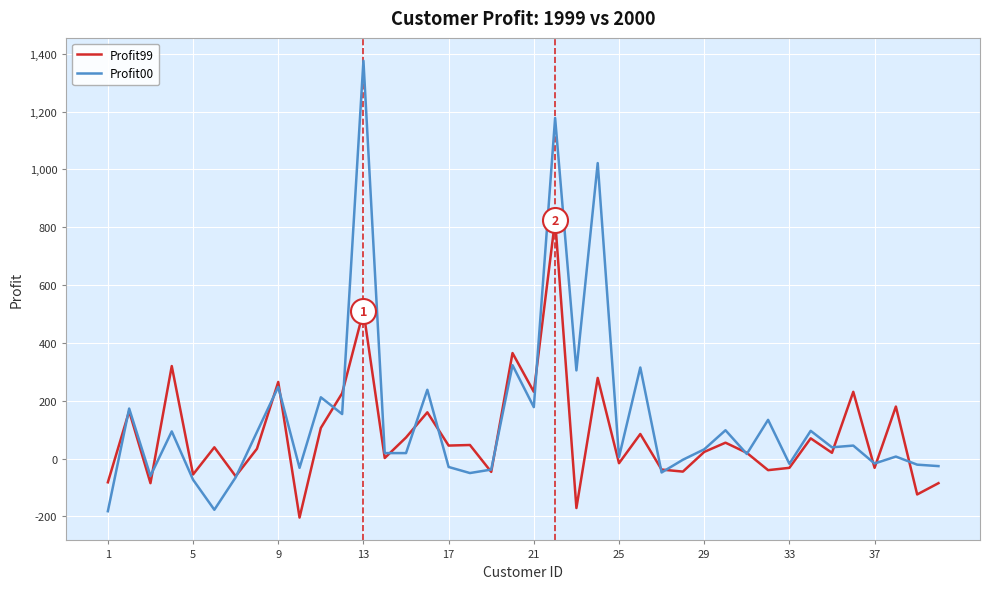

Which series has the largest range (max minus min)?

Profit00